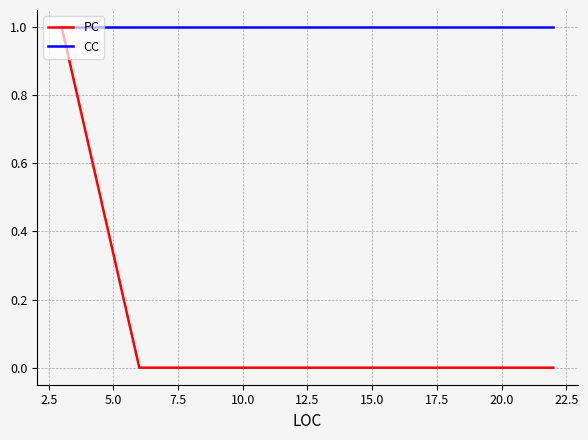

Rank the series by their average value, from highest to lowest.

CC, PC